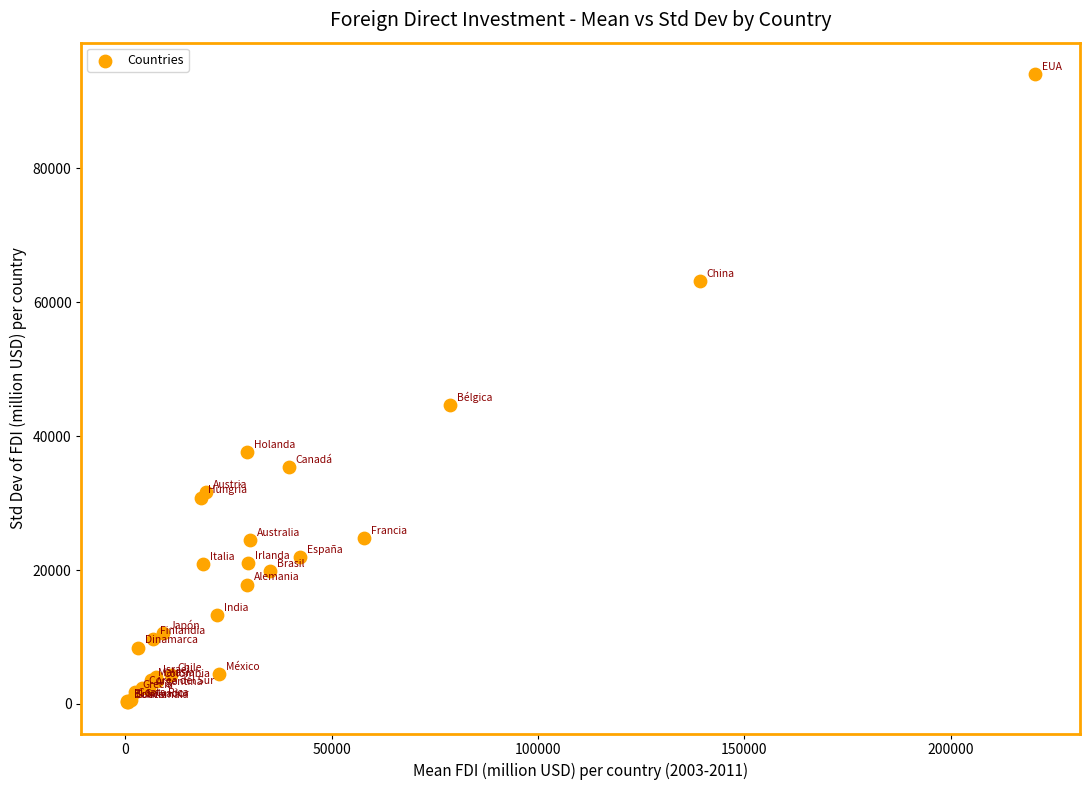

What Y value in the scatter plot is closest to 47189?

44607.3